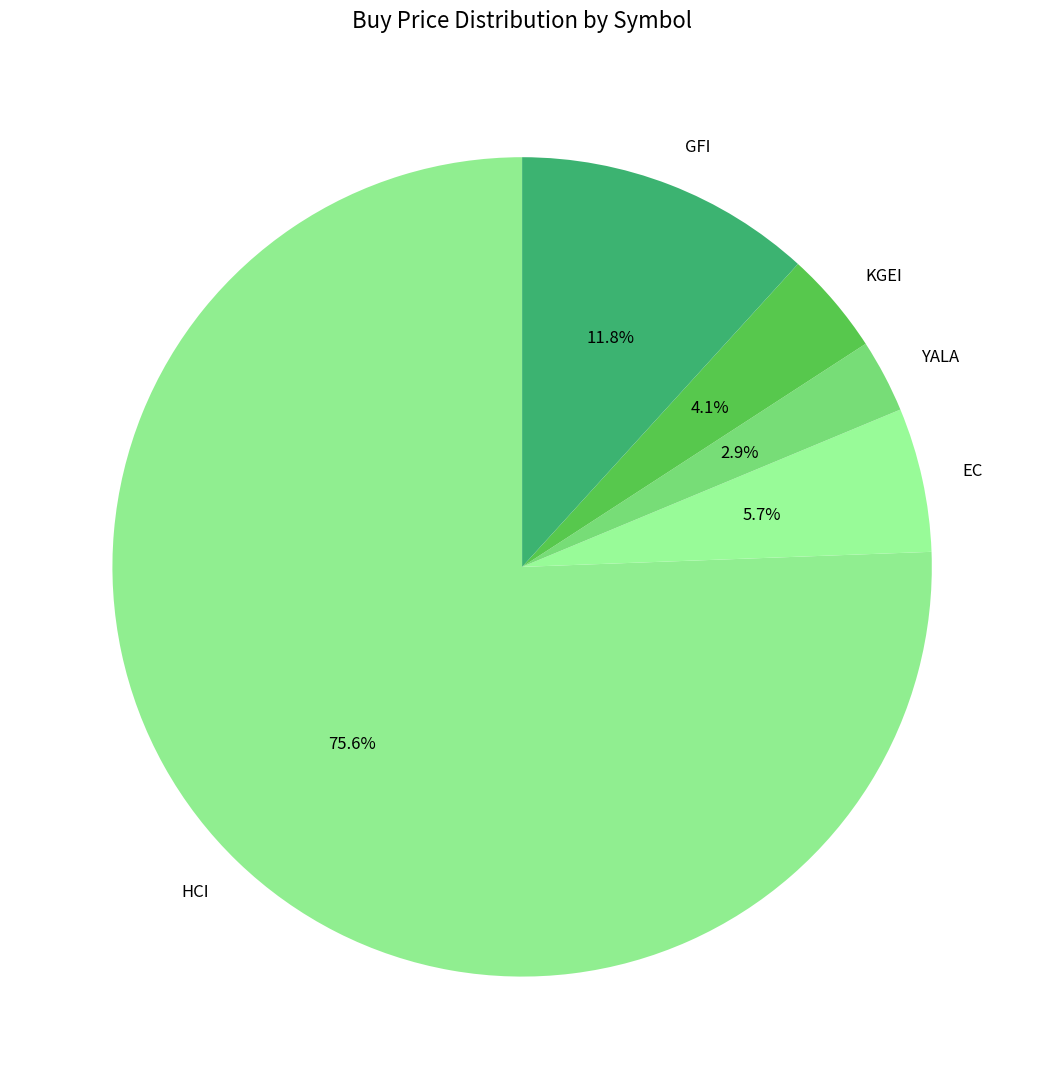

What portion of the pie excludes KGEI?

95.9%